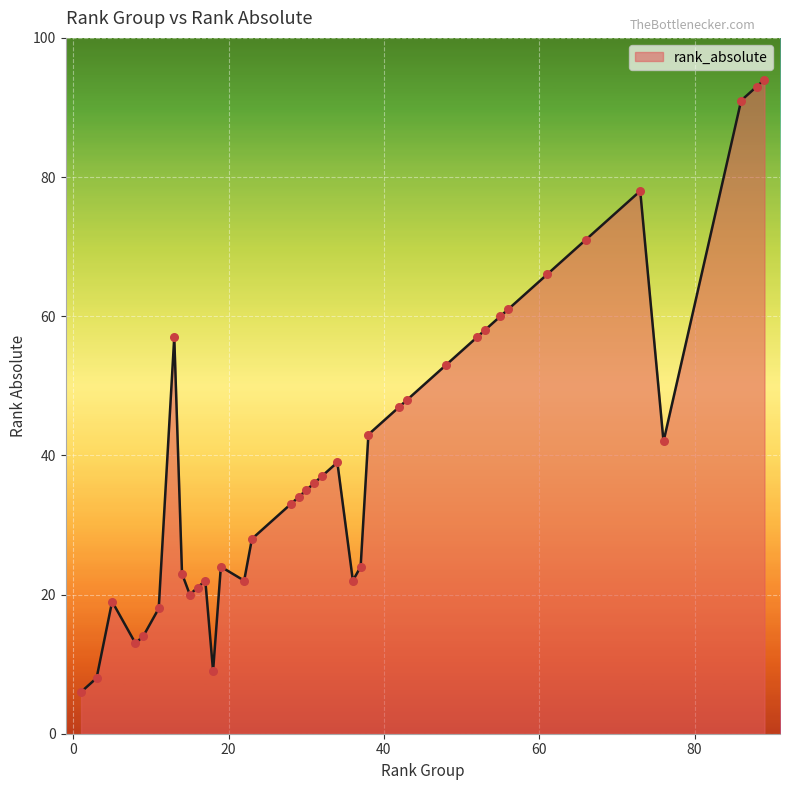

What is the greatest value displayed?

94